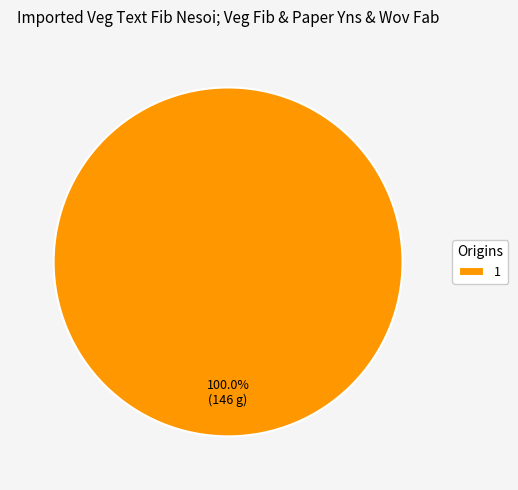

Count the number of slices in the pie.

1